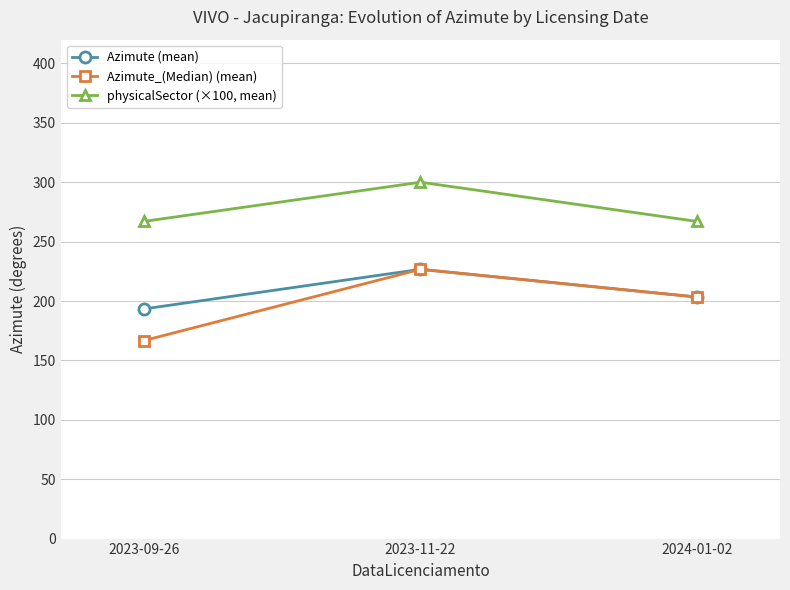

At which label does Azimute_(Median) (mean) first exceed 203?

2023-11-22